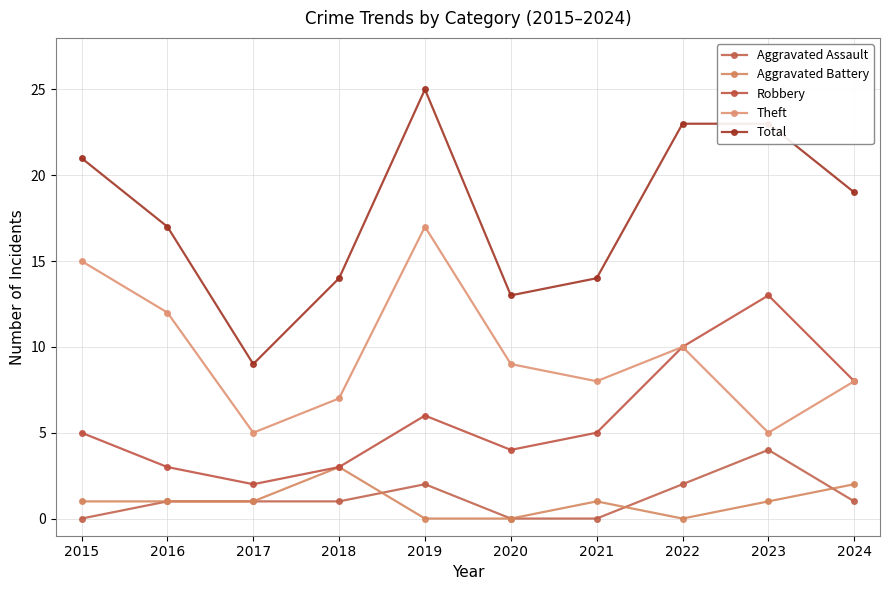

How many data points in Total are less than 19?

5